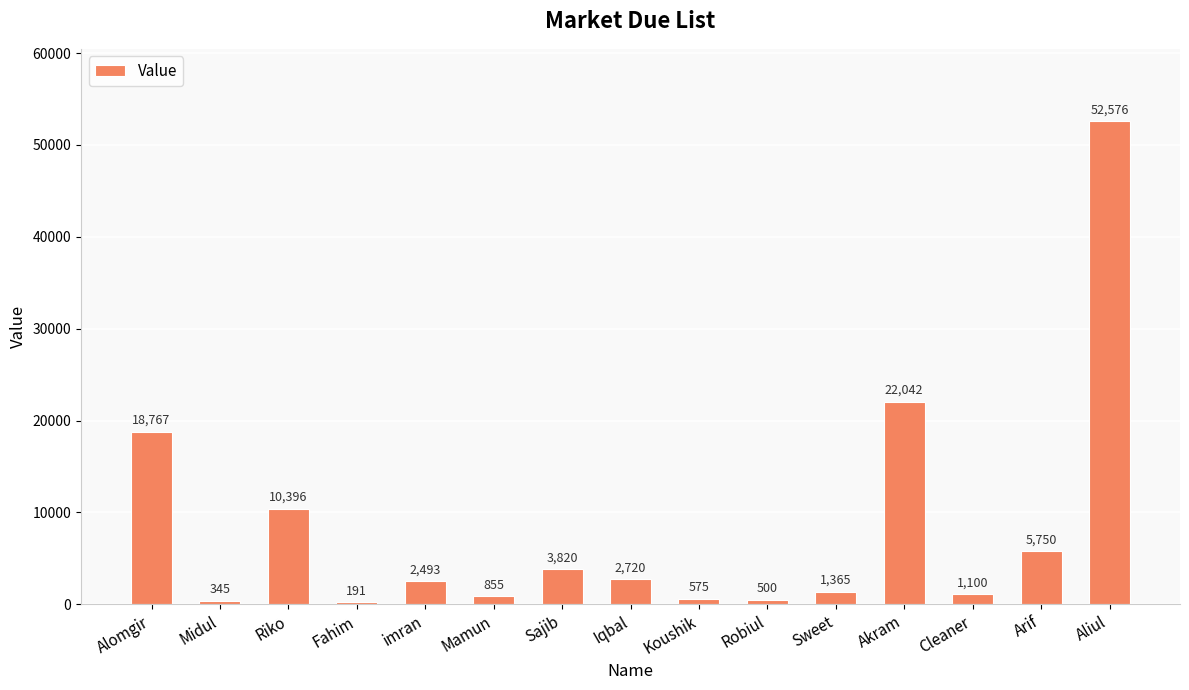

Reading right to left, transcribe all the data shown in this chart.

52576	5750	1100	22042	1365	500	575	2720	3820	855	2493	191	10396	345	18767